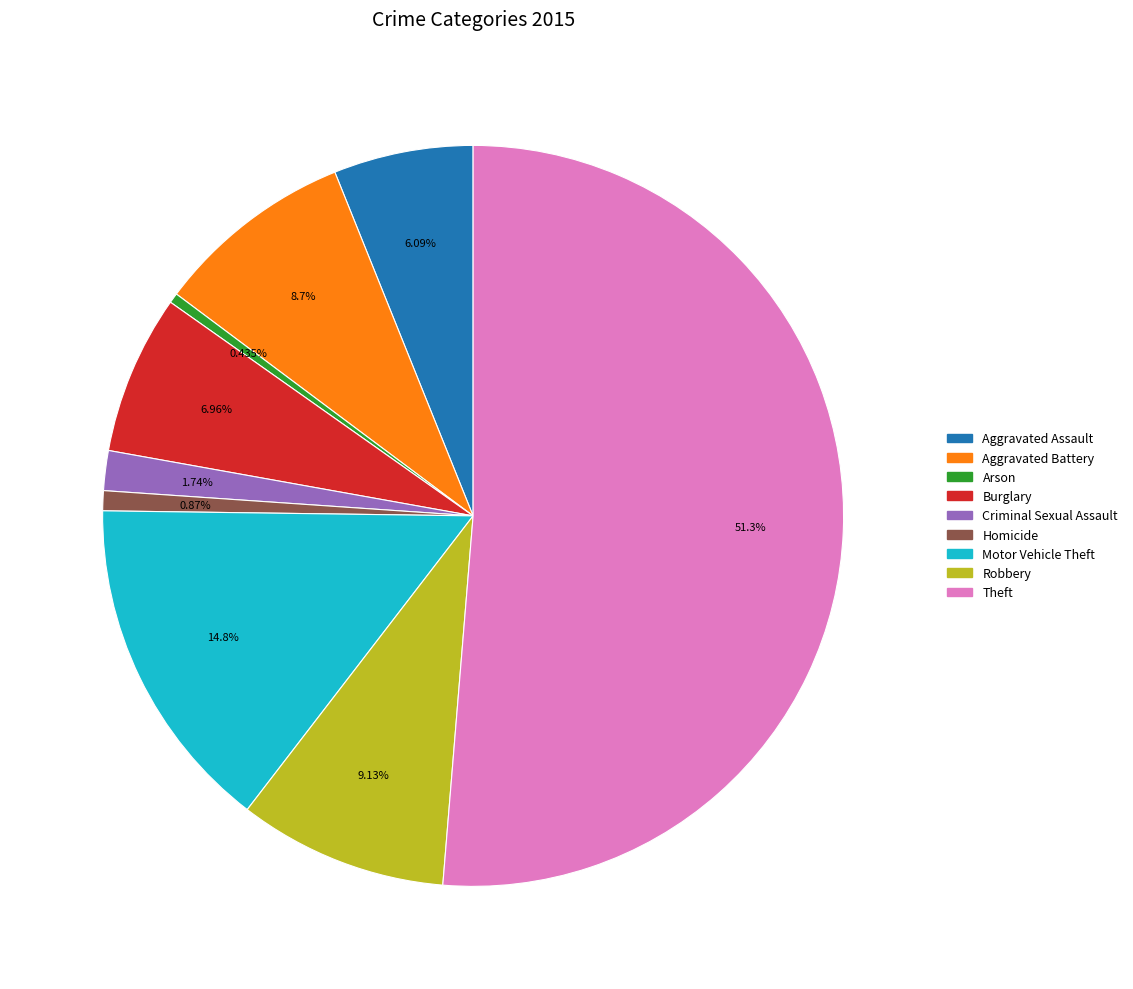

How much of the chart is everything except Arson?

99.6%